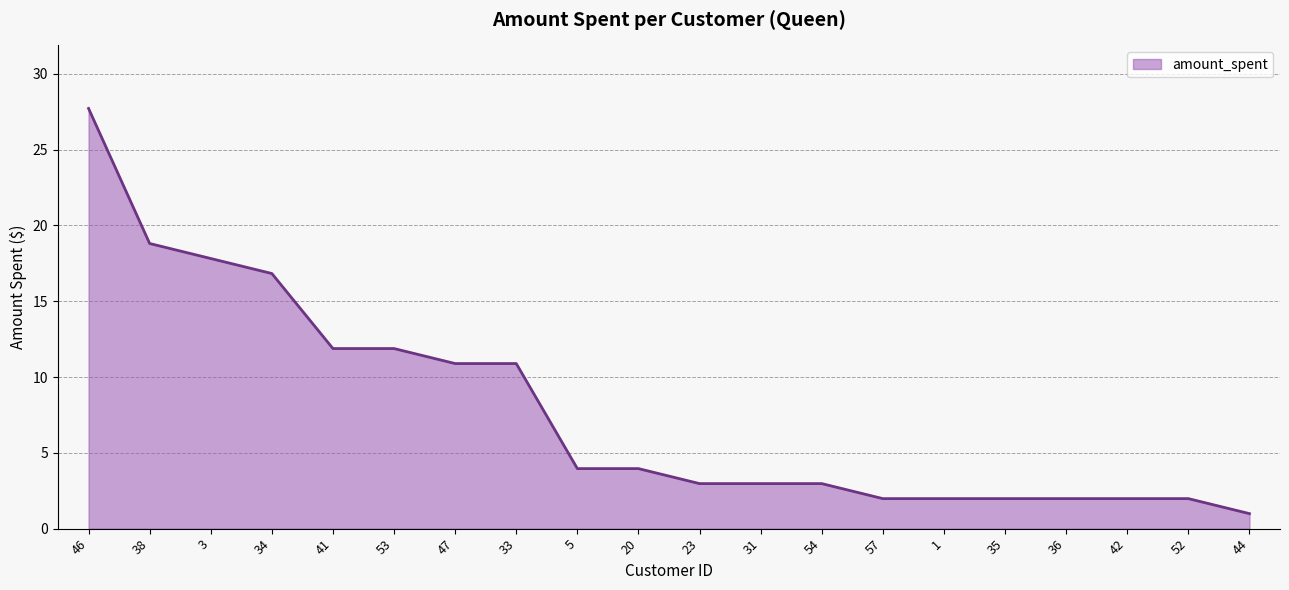

What position from the right is 23?

10